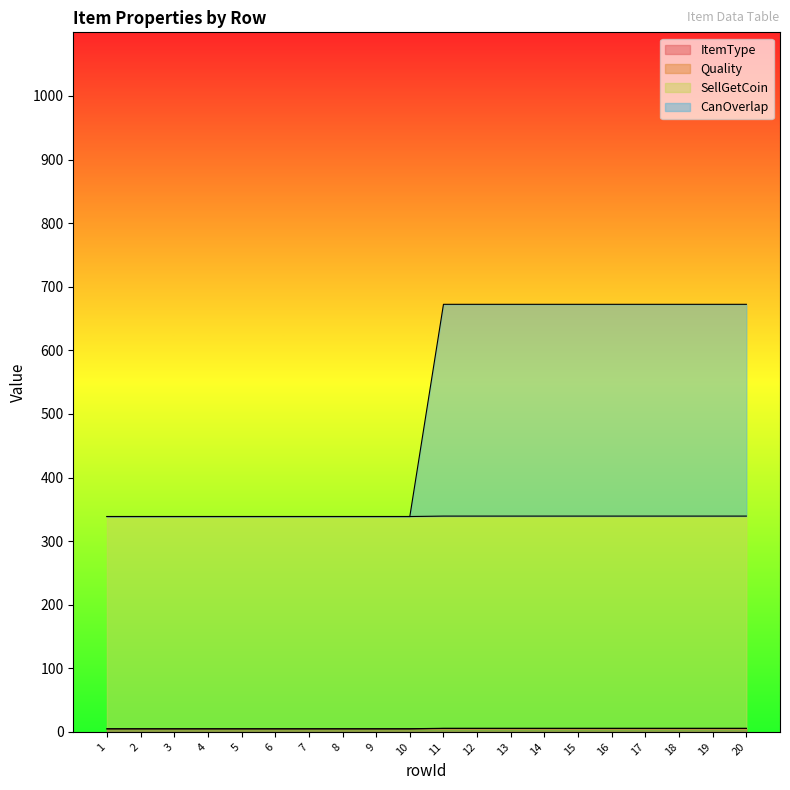

At which label does ItemType first exceed 672?

11